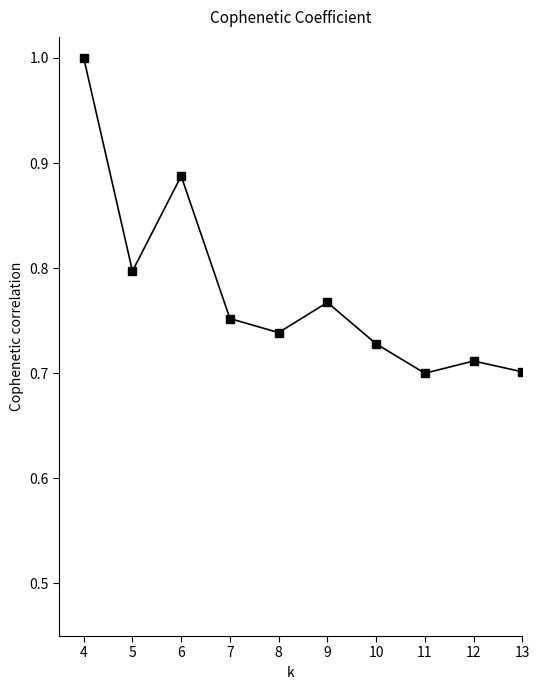

What is the sum of all values?

7.8